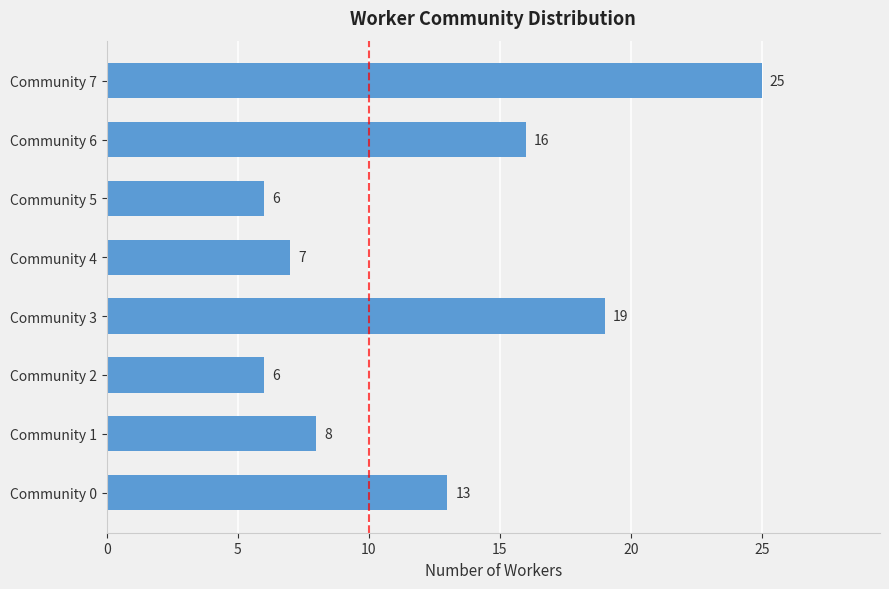

Where is the data nearest to the value 15?

Community 6